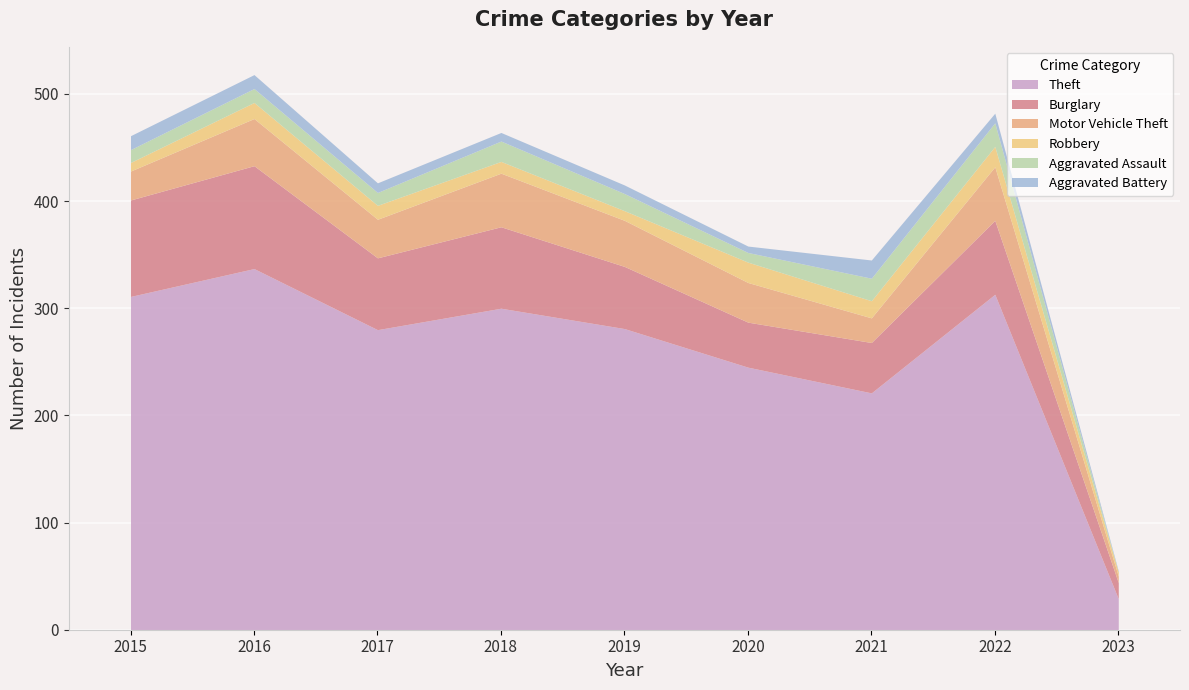

Where is the first local maximum for Aggravated Battery?

2021